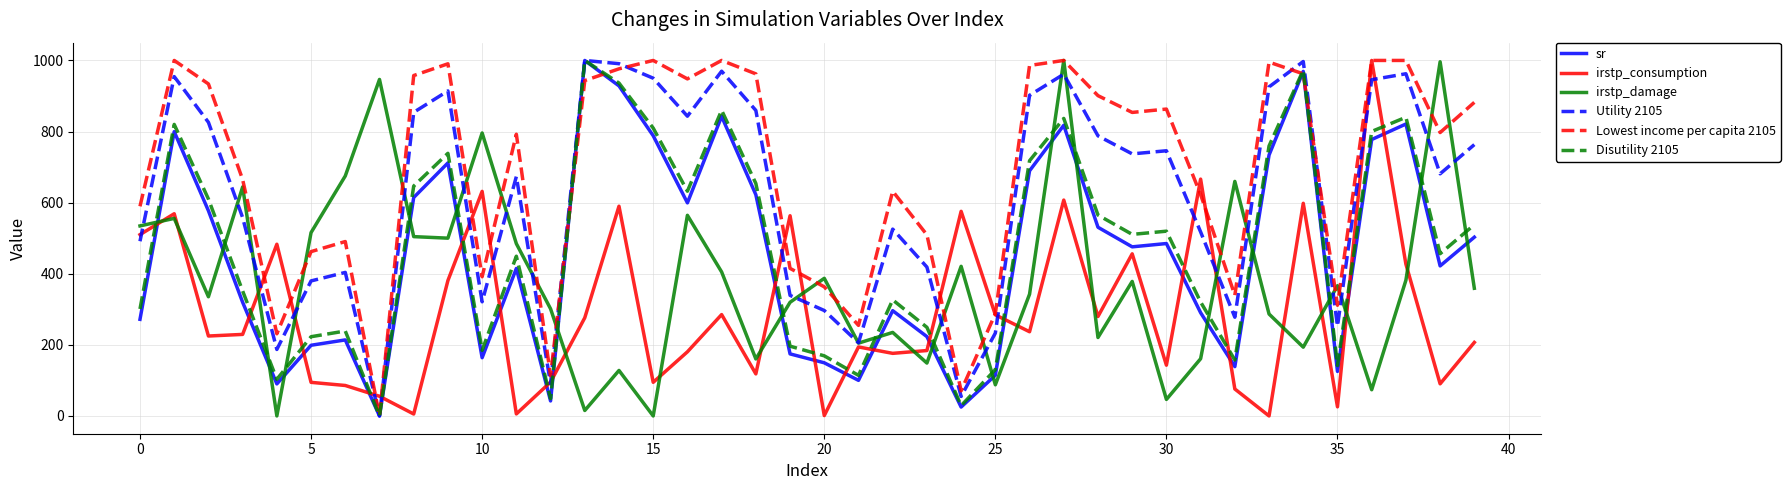

How many intersections are there between irstp_consumption and sr?

19